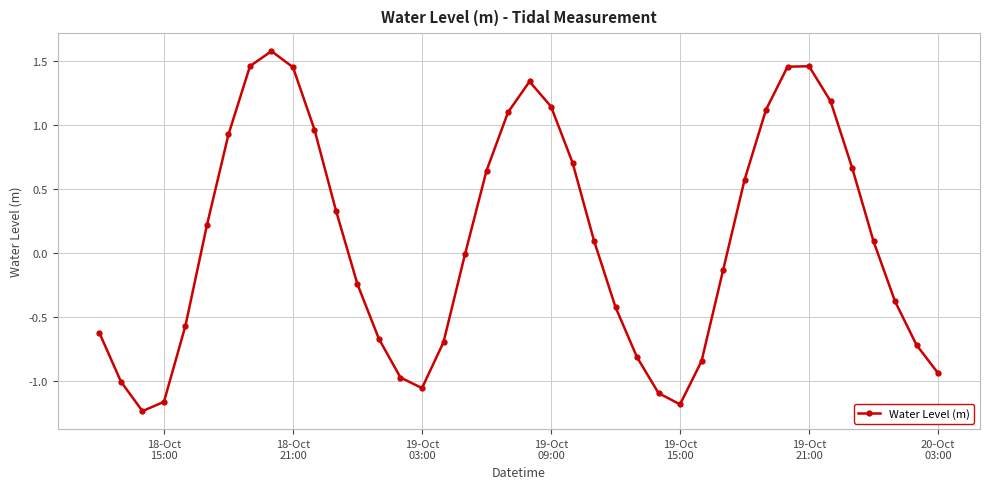

How many points are lower than both their immediate neighbors (excluding endpoints)?

3